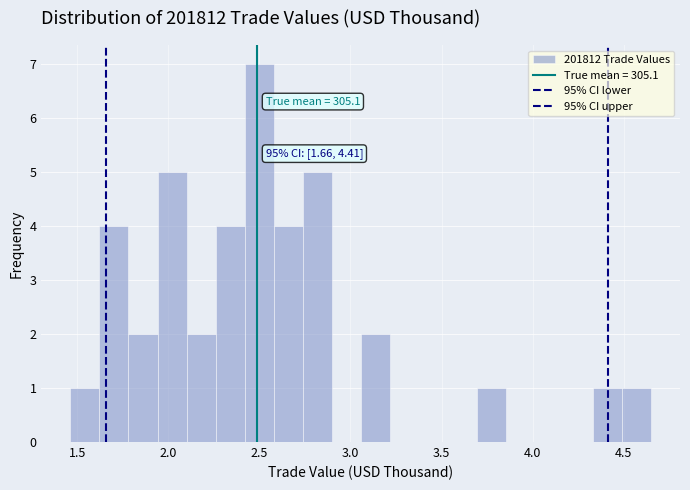

Around what value on the x-axis is the tallest bar? Give the approximate position of its centre, as read against the axis.

2.50